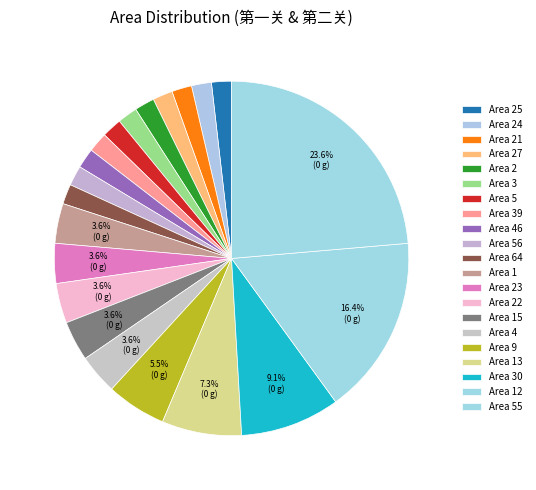

Count the number of slices in the pie.

21